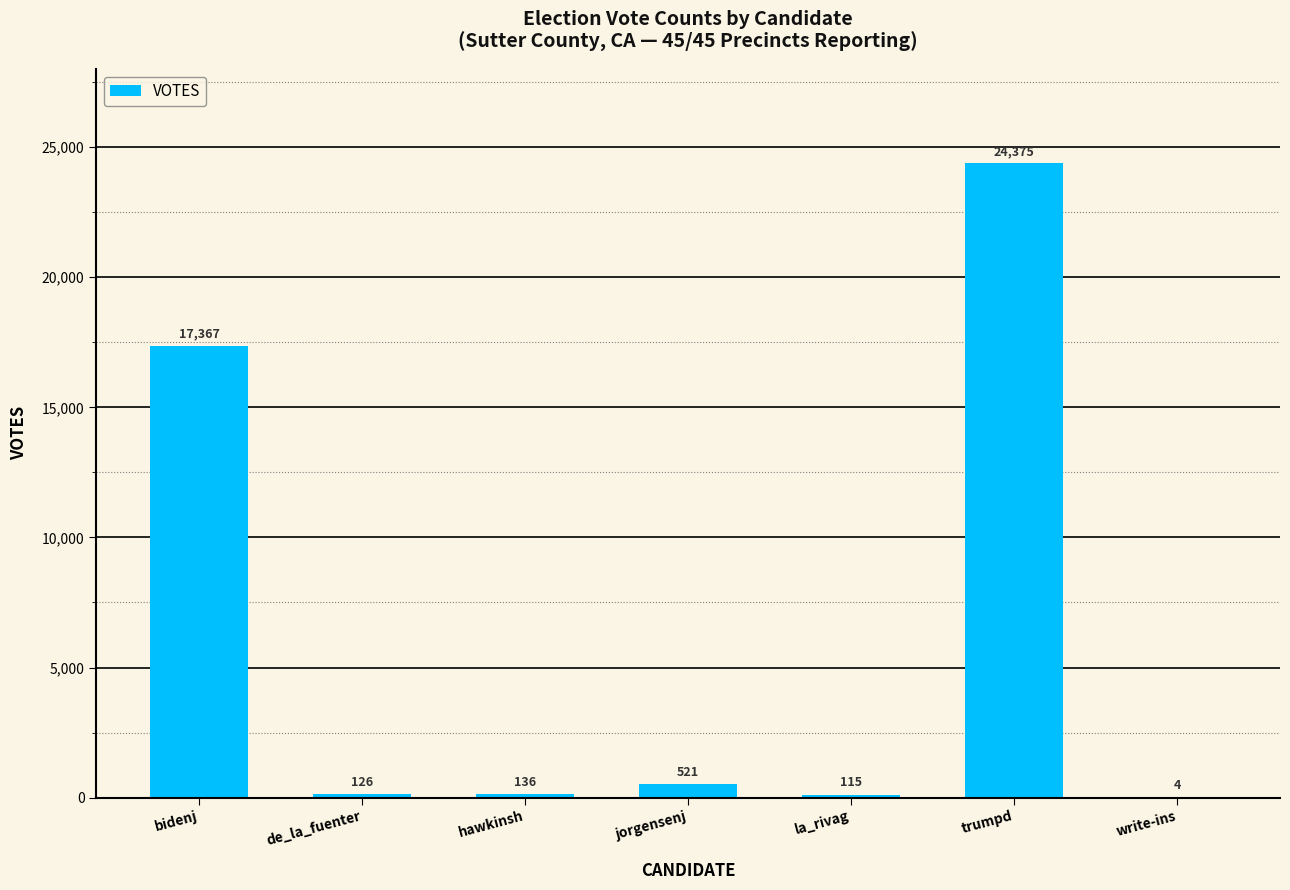

Which label corresponds to the largest value in the chart?

trumpd